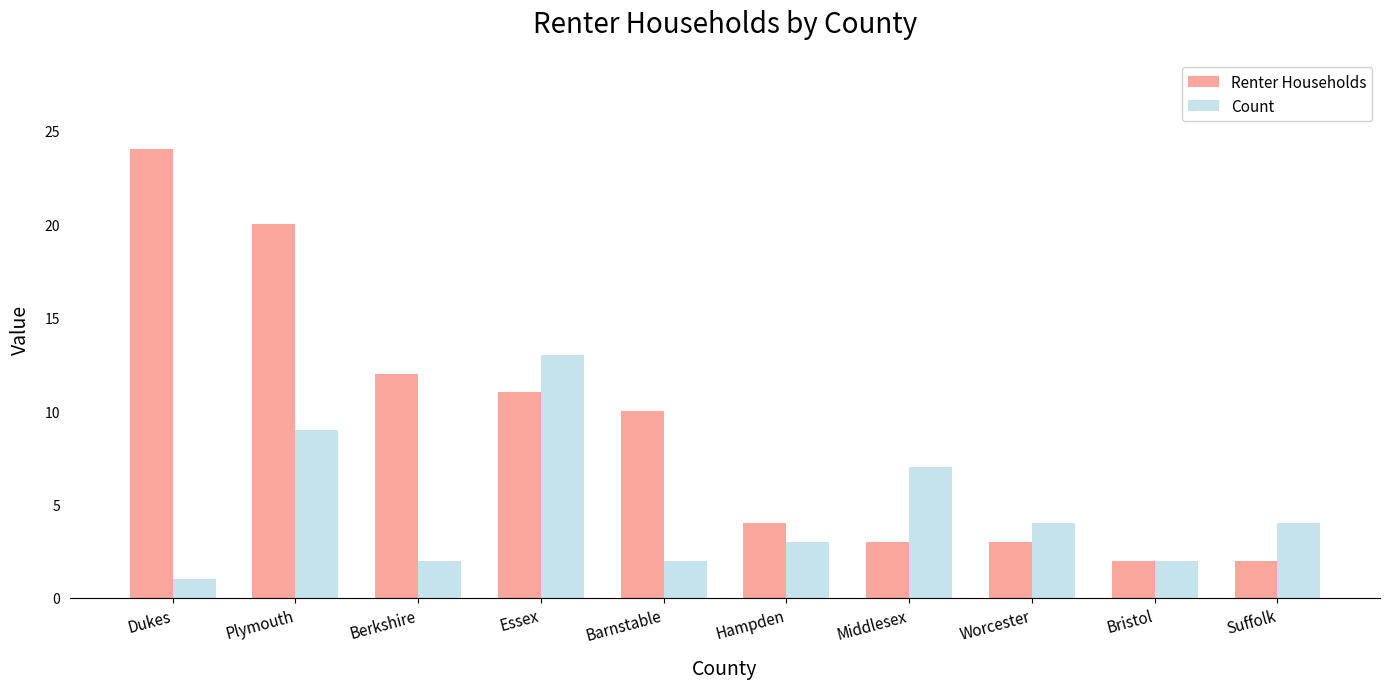

Is it true that Renter Households equals 1 at Middlesex?

False